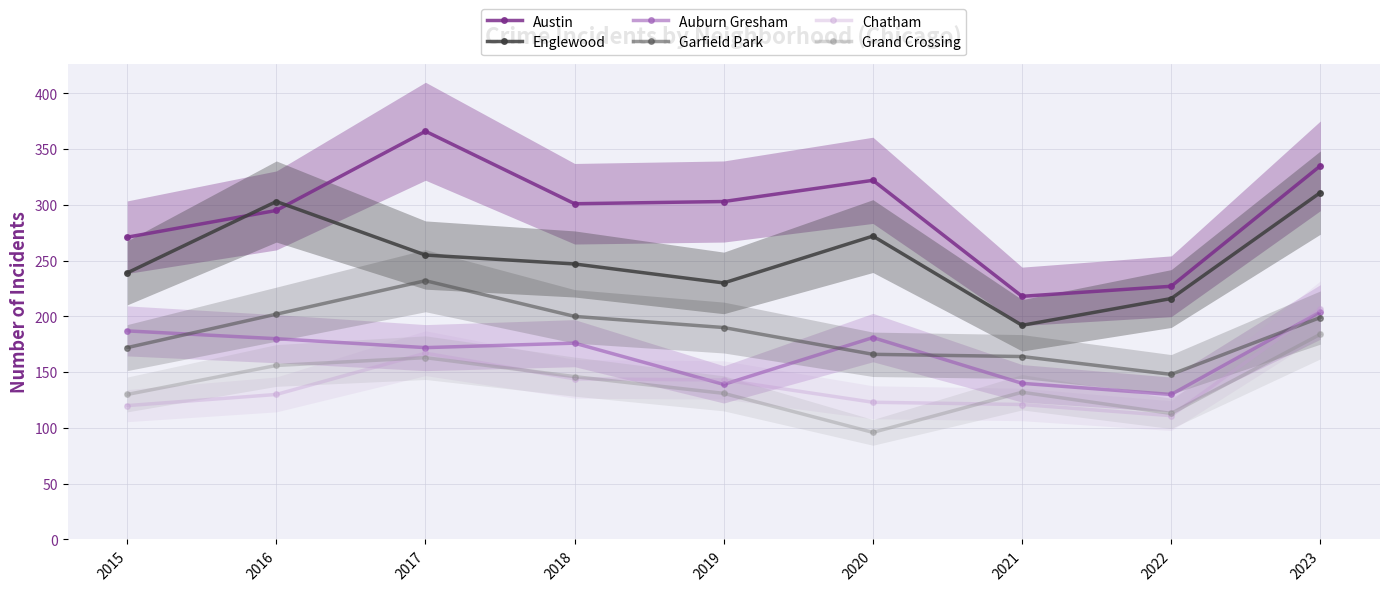

Reading right to left, list all the values displayed in this chart.

Austin: 335	227	218	322	303	301	366	295	271
Englewood: 311	216	192	272	230	247	255	303	239
Auburn Gresham: 204	130	140	181	139	176	172	180	187
Garfield Park: 199	148	164	166	190	200	232	202	172
Chatham: 207	111	121	123	143	144	167	130	120
Grand Crossing: 184	113	132	96	131	146	163	156	130